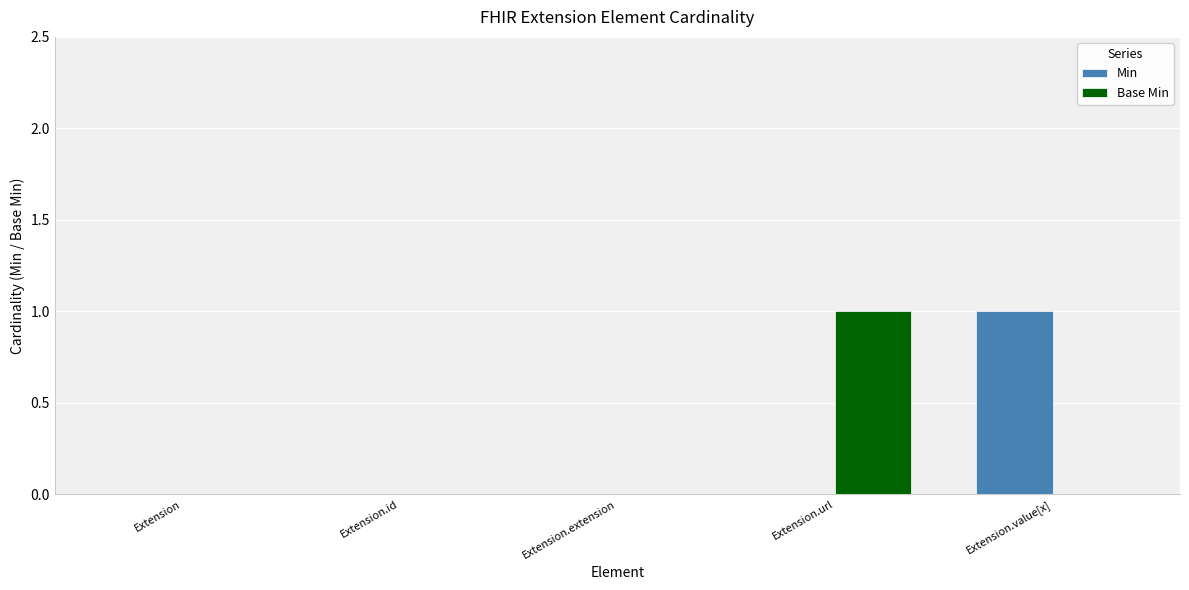

Reading right to left, extract all data points from this chart.

Min: 1	0	0	0	0
Base Min: 0	1	0	0	0